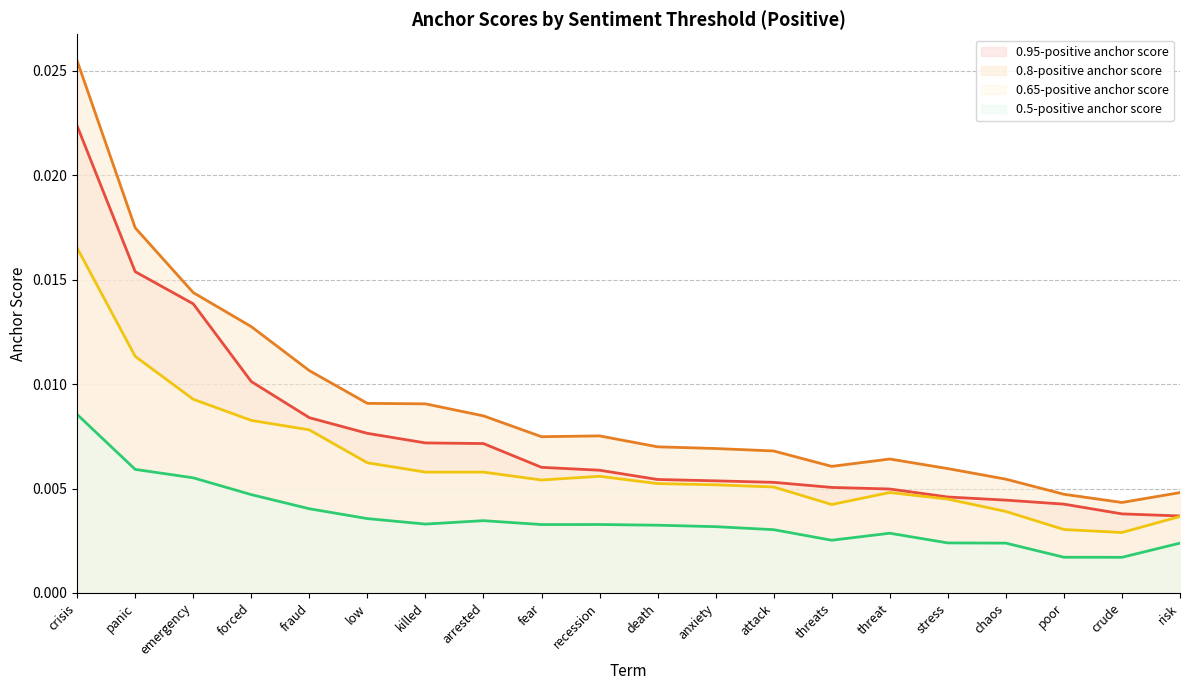

What is the label of the 10th point from the right?

death